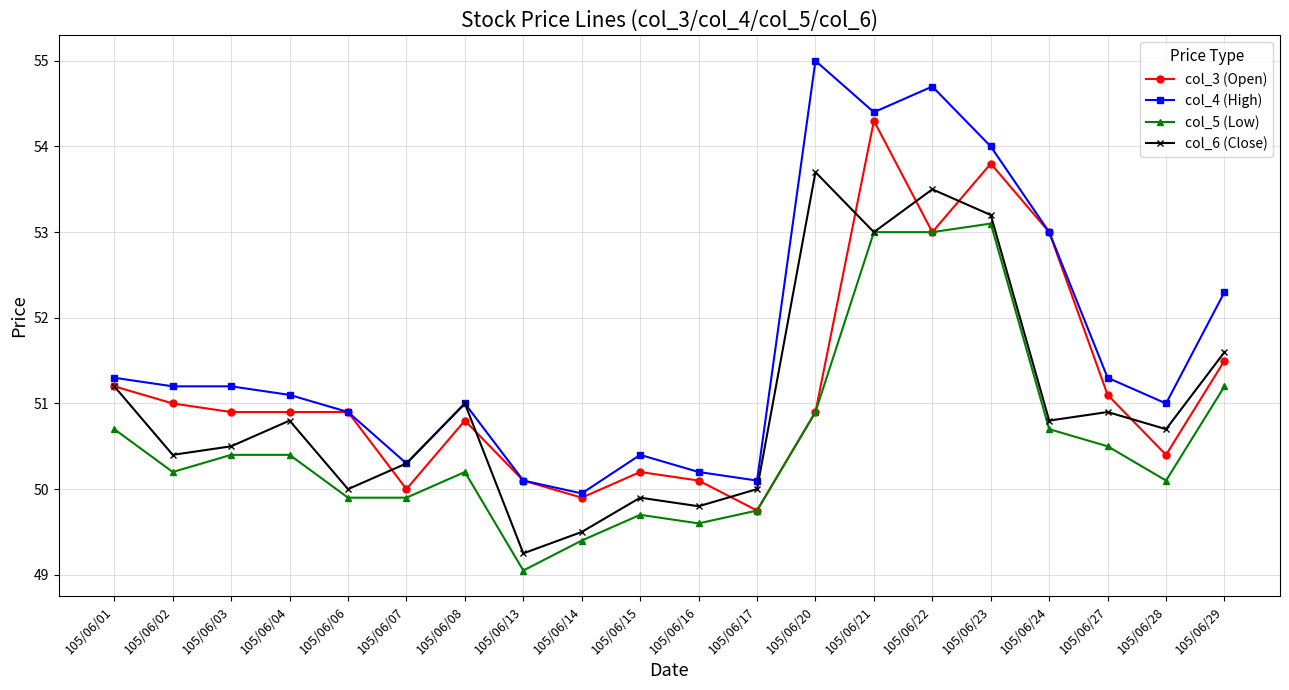

What is the difference between the second highest and second lowest values in the col_3 (Open) series?

3.9